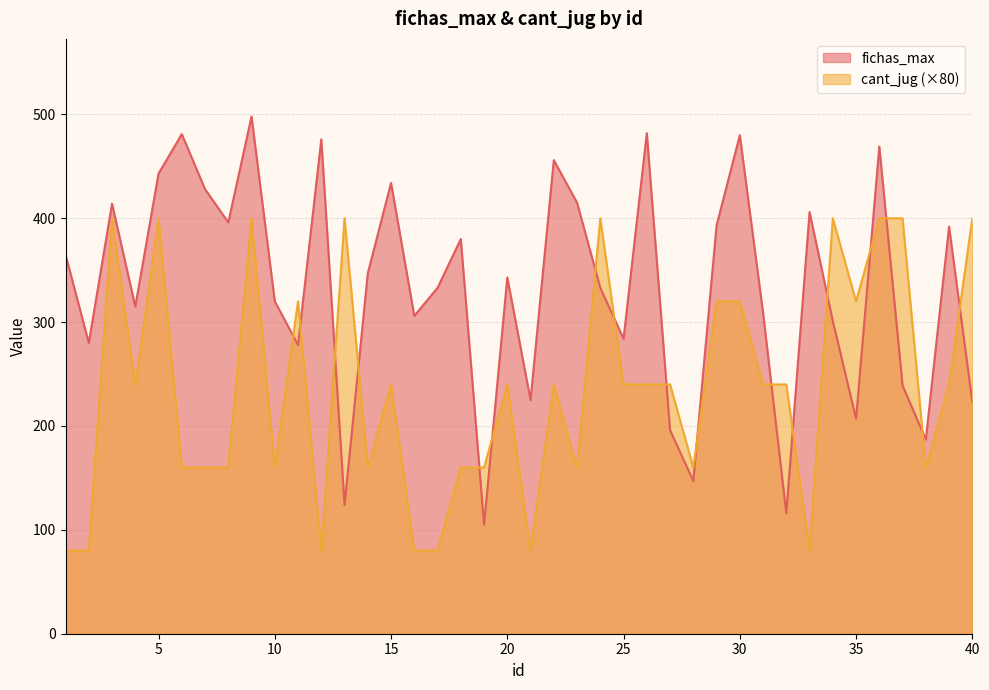

Which category has the highest value in the fichas_max series?

9